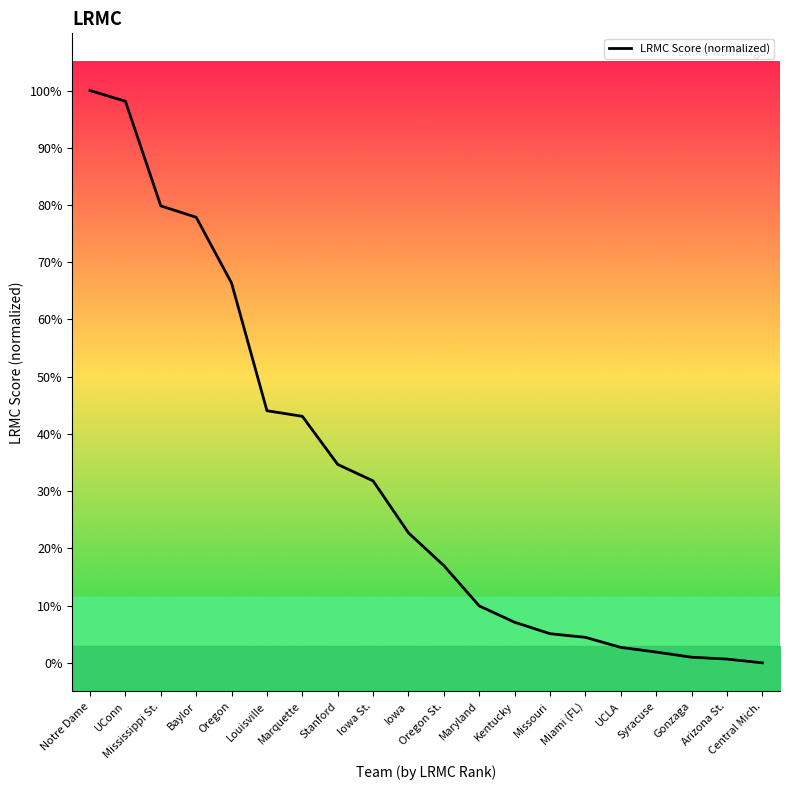

Does the chart have visible grid lines?

No